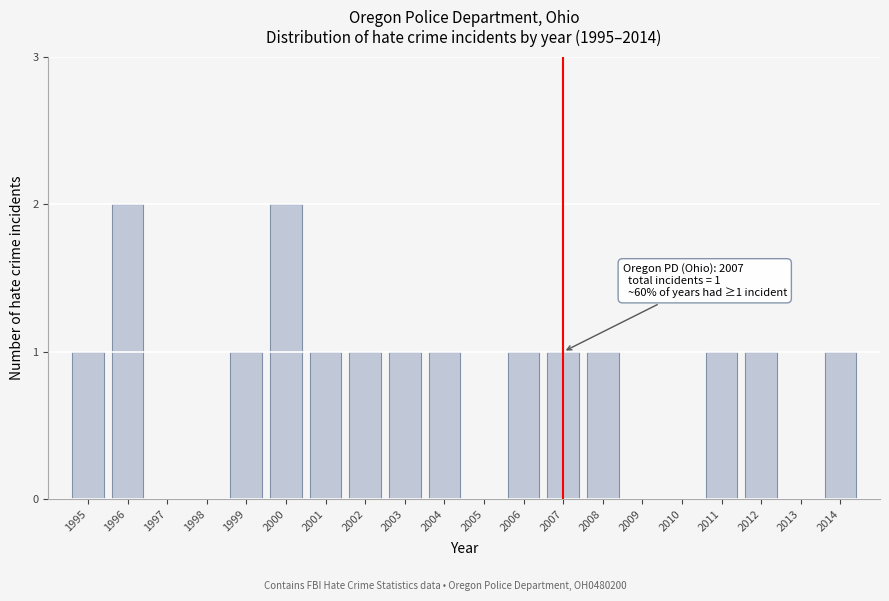

Reading right to left, transcribe all the data shown in this chart.

2014=1	2013=0	2012=1	2011=1	2010=0	2009=0	2008=1	2007=1	2006=1	2005=0	2004=1	2003=1	2002=1	2001=1	2000=2	1999=1	1998=0	1997=0	1996=2	1995=1